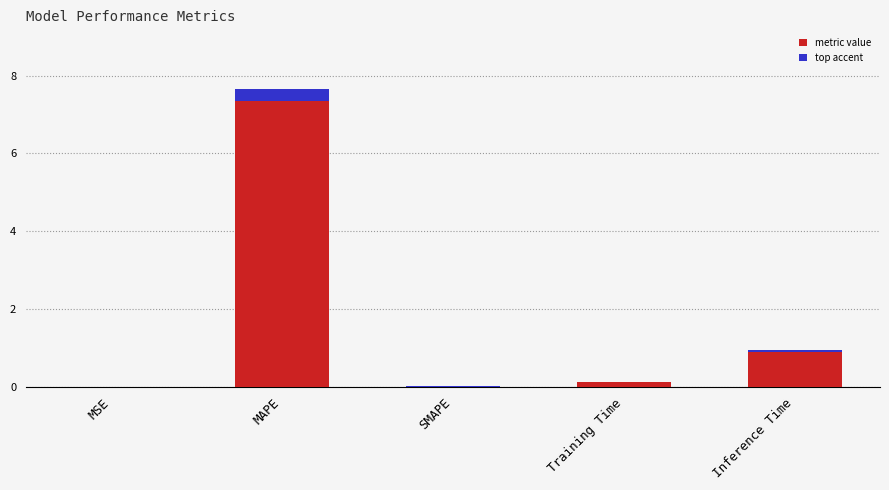

Rank the categories by value from highest to lowest.

MAPE, Inference Time, Training Time, MSE, SMAPE